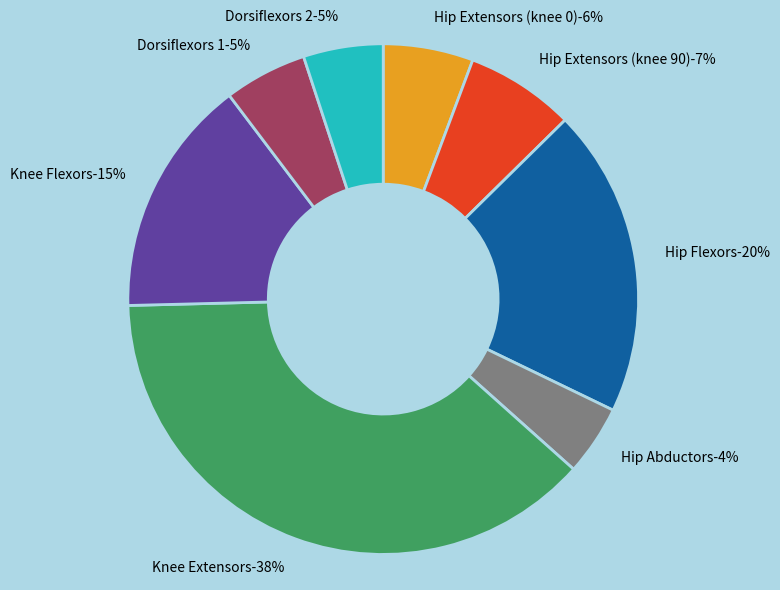

To the nearest percent, what portion does Dorsiflexors 1 represent?

5%